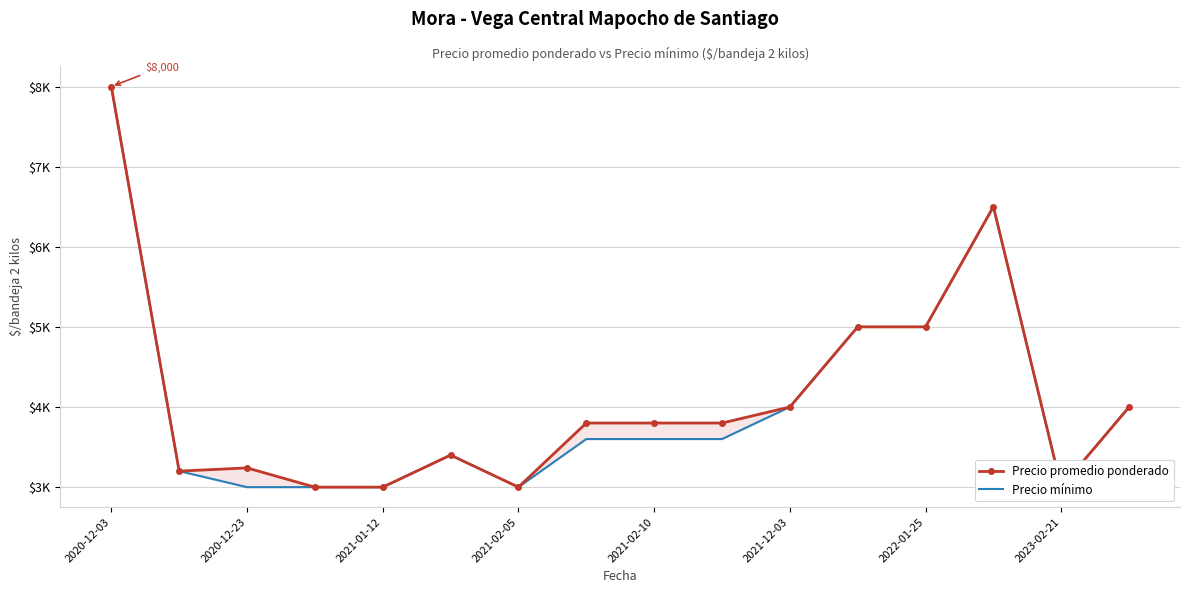

What are all the series names shown in the legend?

Precio promedio ponderado, Precio mínimo